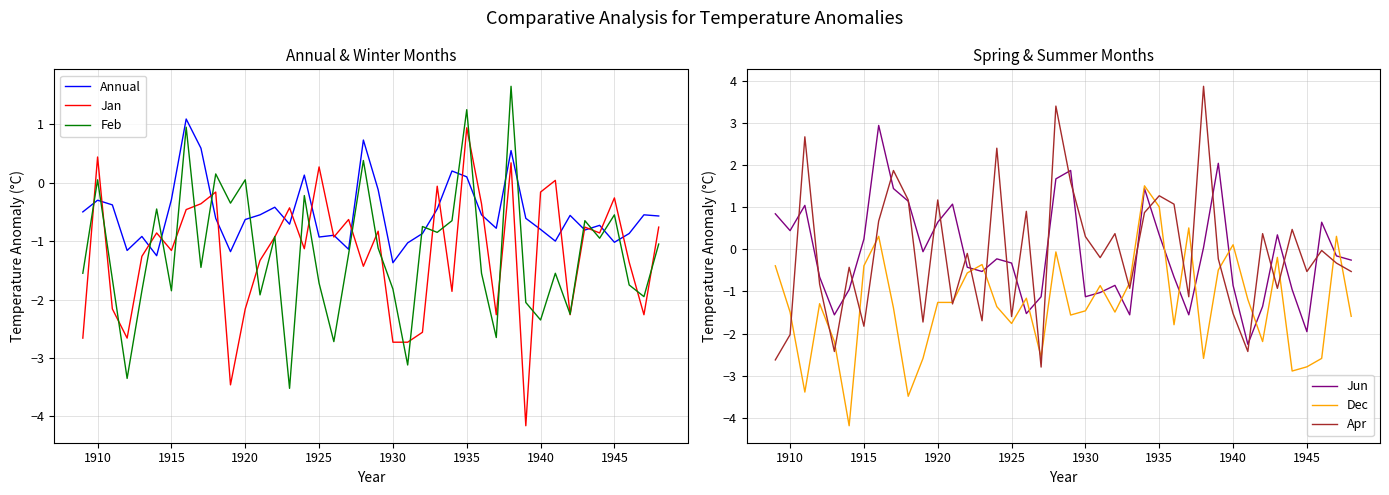

How many series are shown in this chart?

6